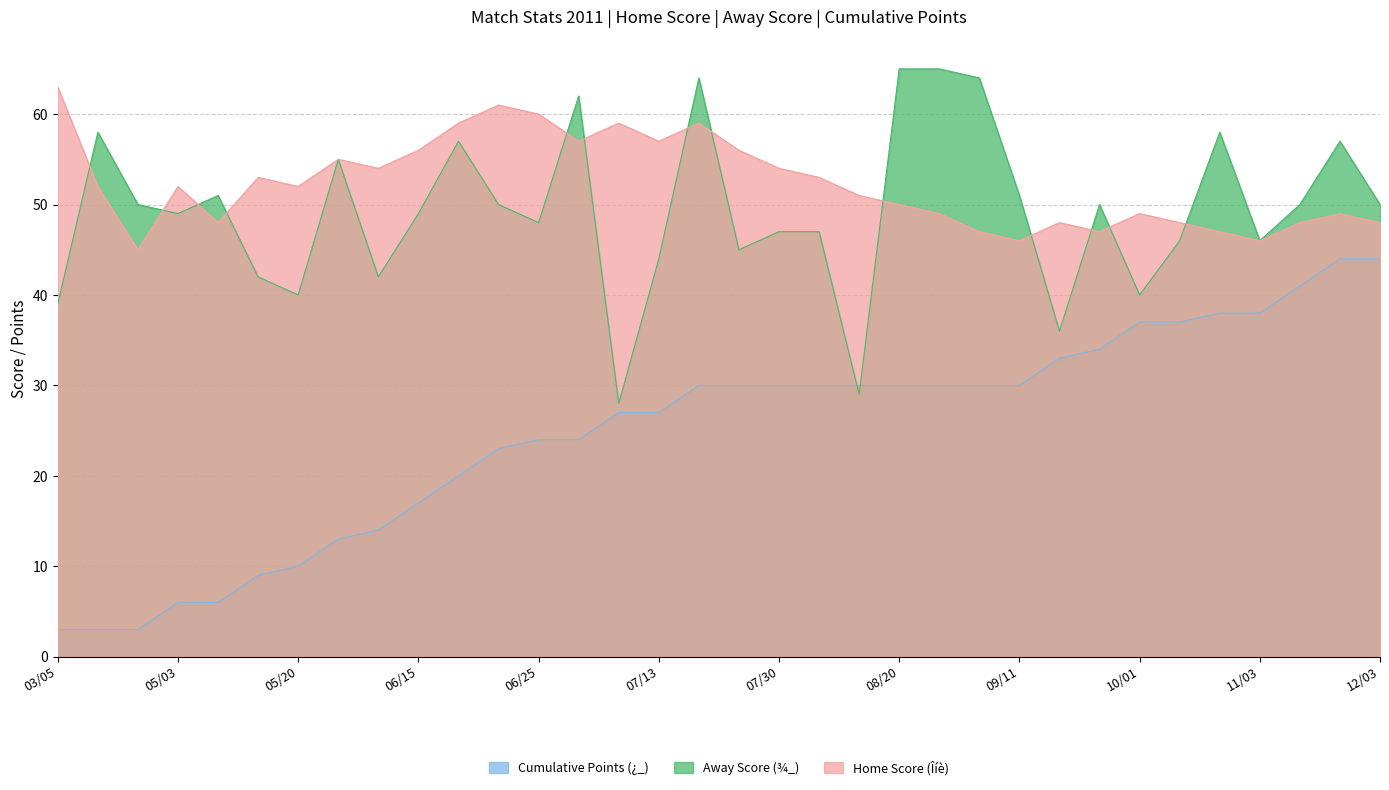

How many lines are shown in the chart?

3